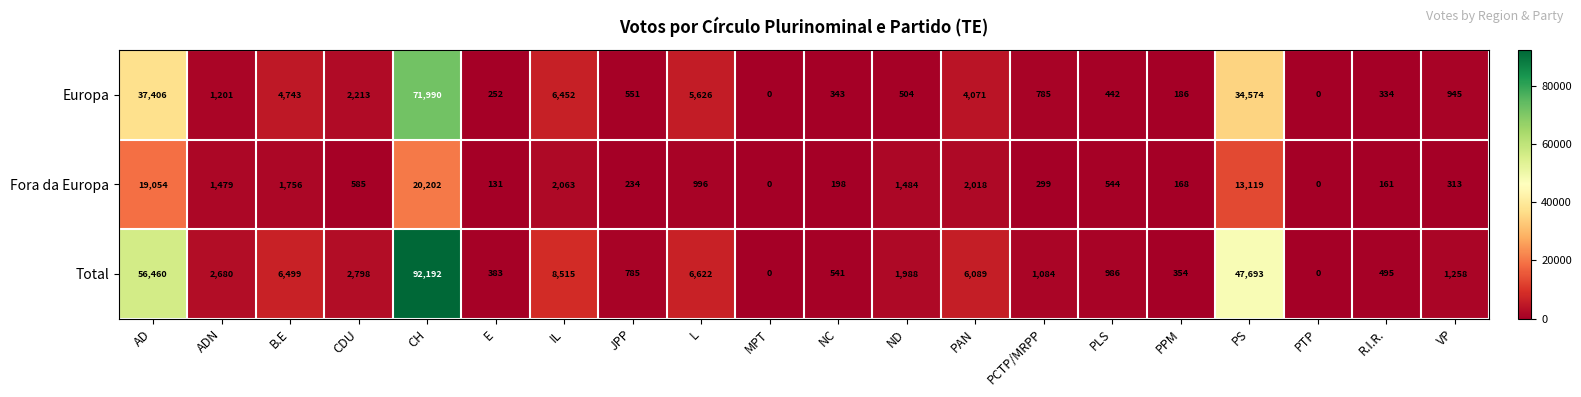

What is the average value of the Europa series?

8631